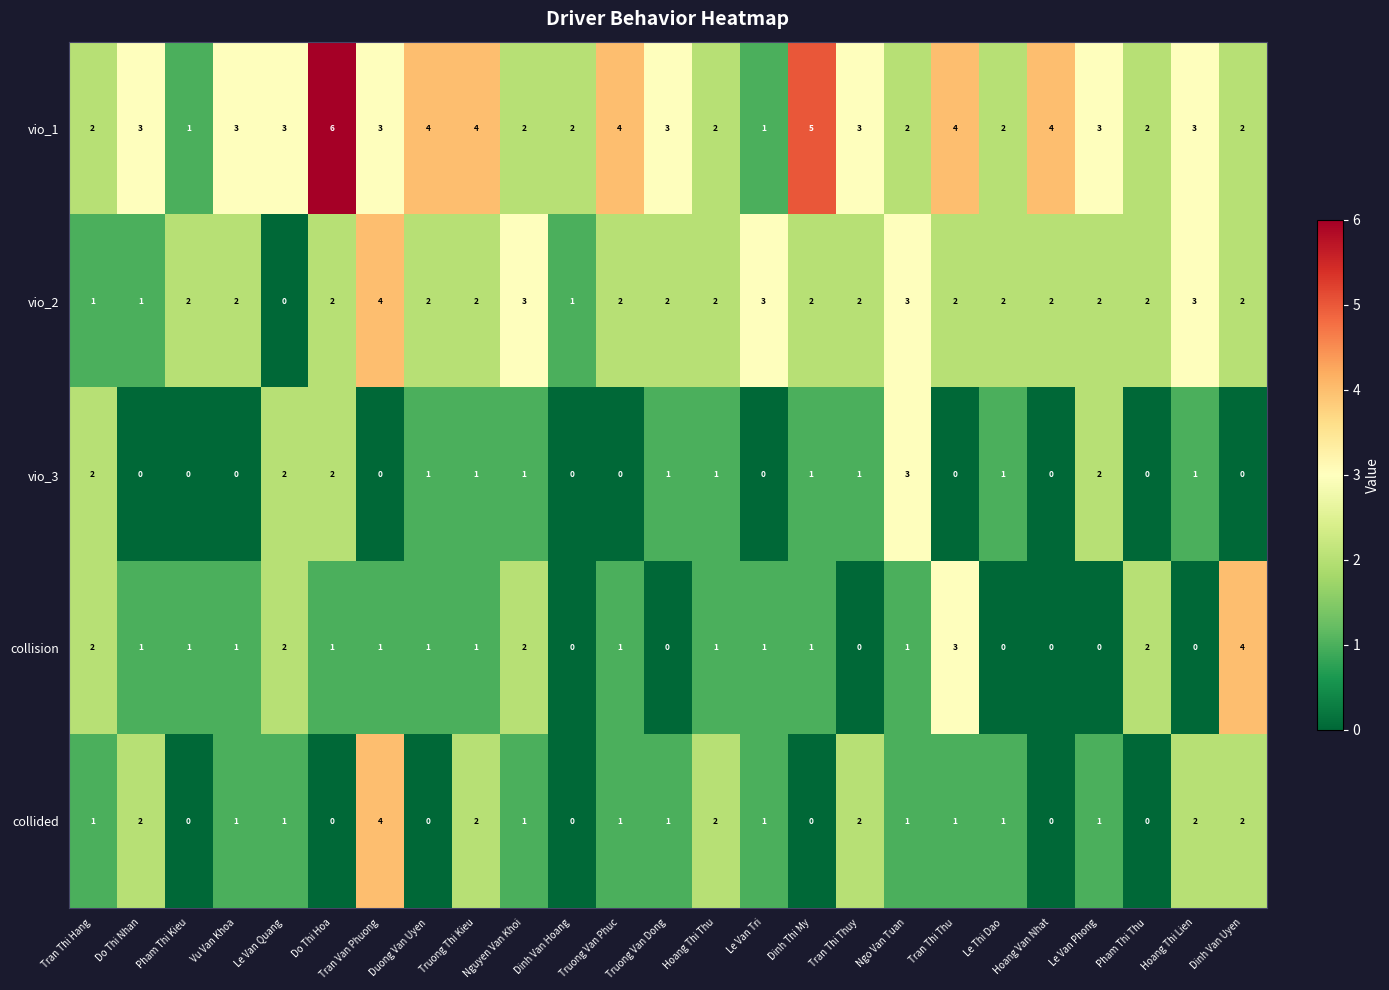

At which category is the sum across all series the highest?

Tran Van Phuong